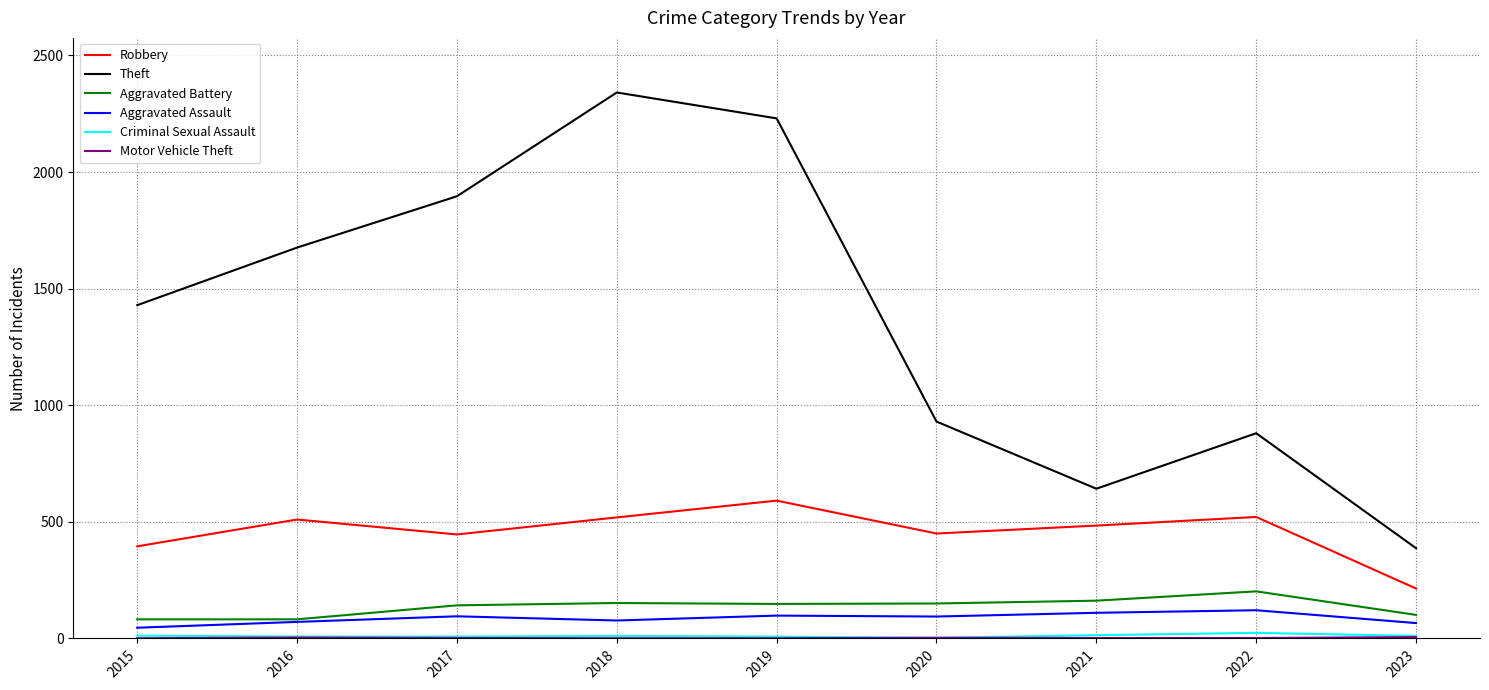

The Theft series shows 642 at 2021. True or false?

True